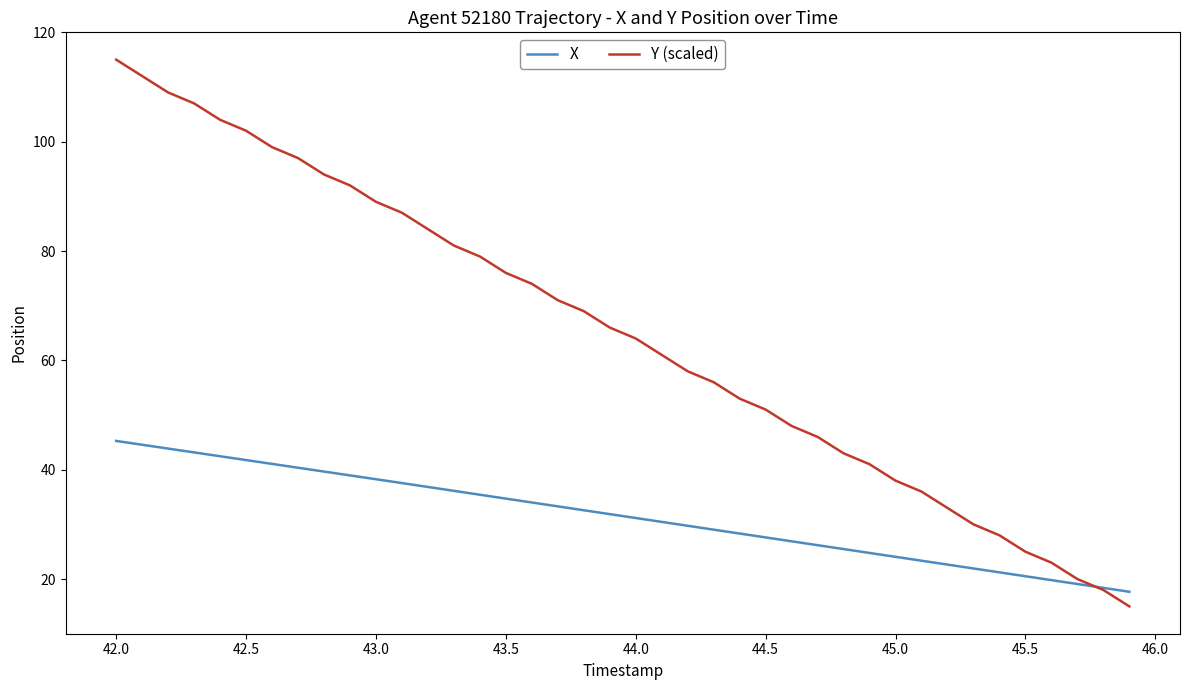

Which series has the widest spread of values?

Y (scaled)